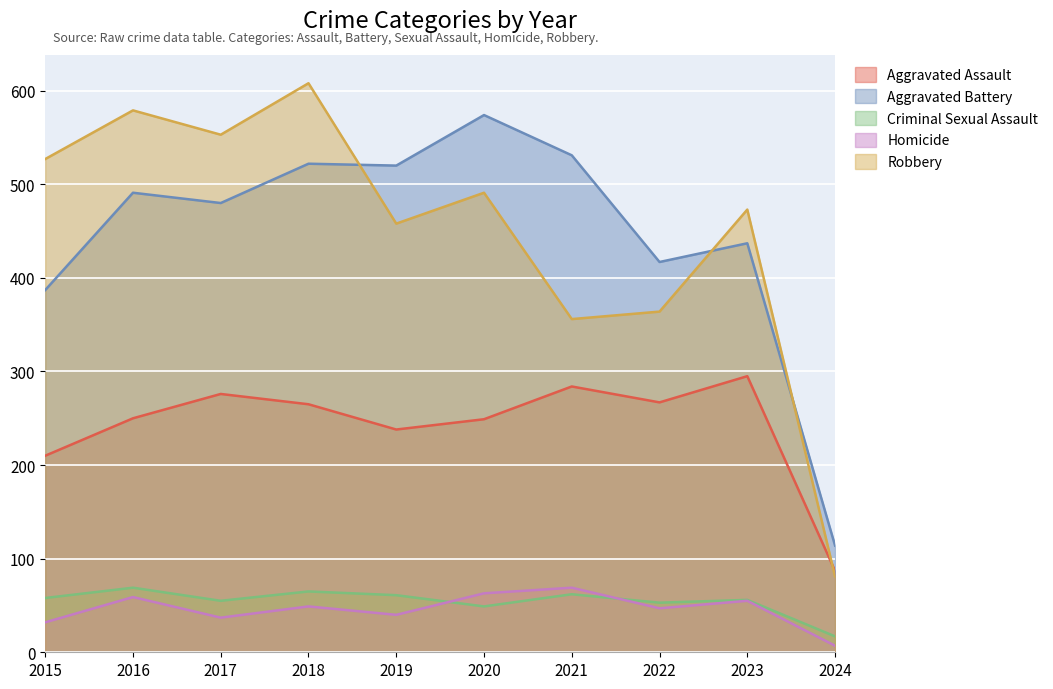

What is the average value of the Criminal Sexual Assault series?

54